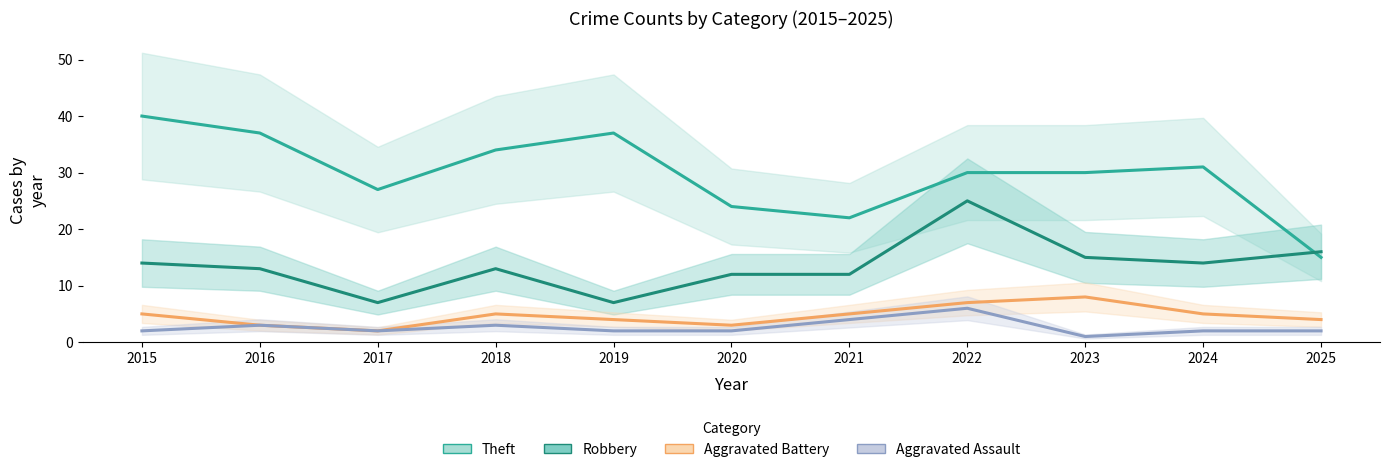

At which label is Robbery closest to 16?

2025